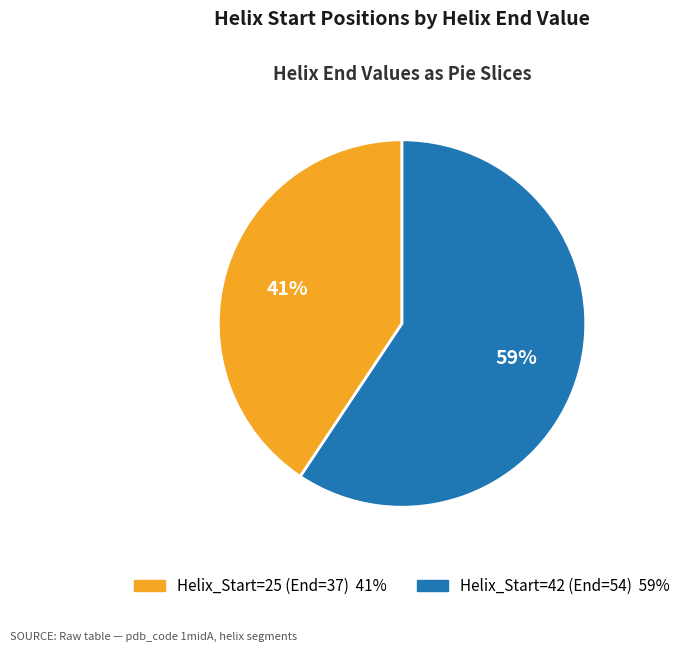

Does any single category account for the majority?

Yes